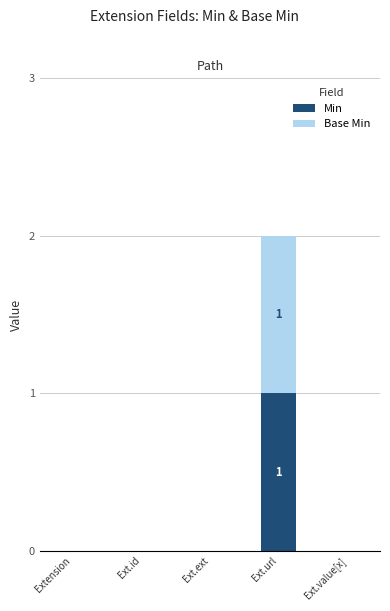

At which category is the sum across all series the highest?

Ext.url